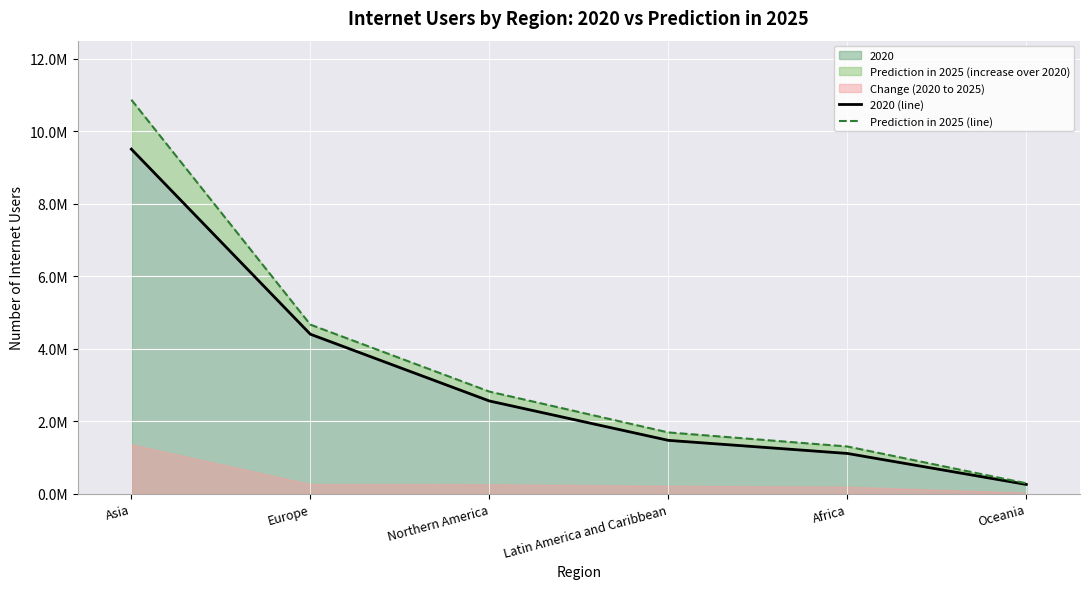

True or false: 2020 (line) and Prediction in 2025 (line) cross at least once.

False